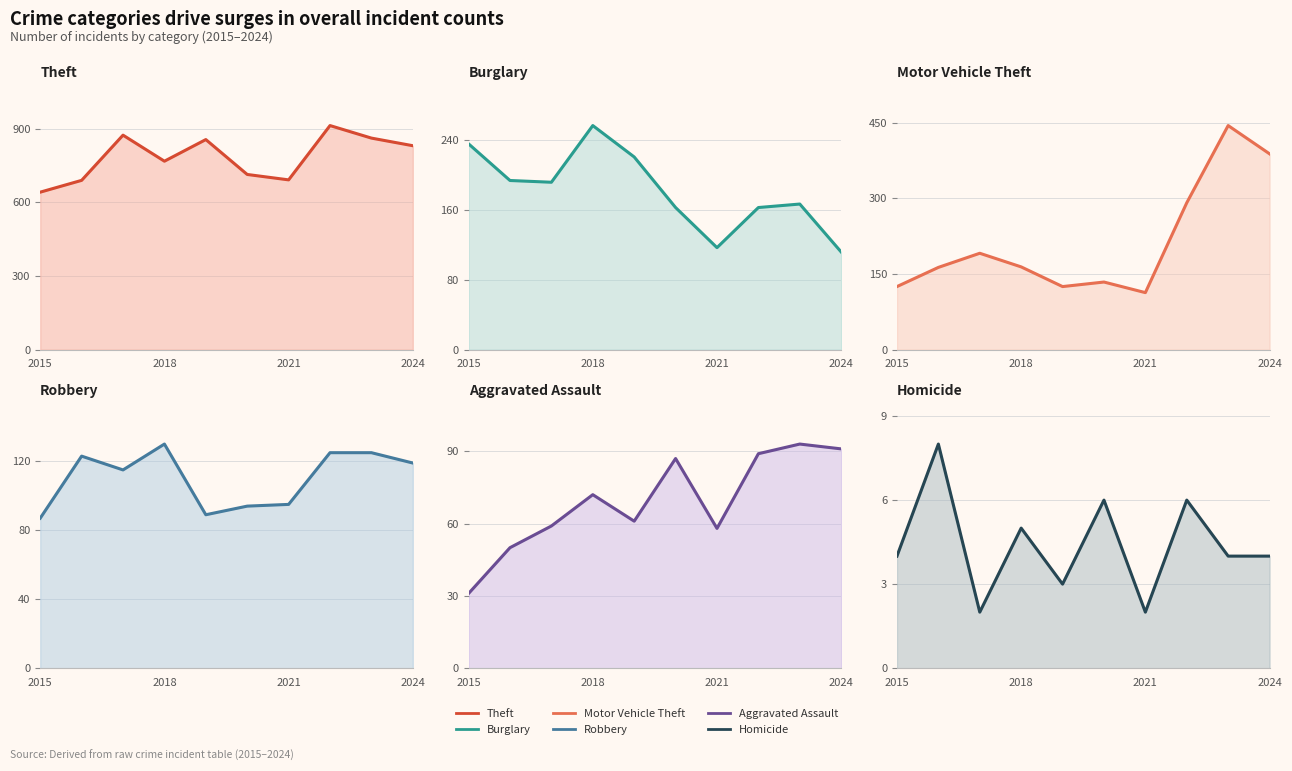

Count the number of data series in this chart.

6